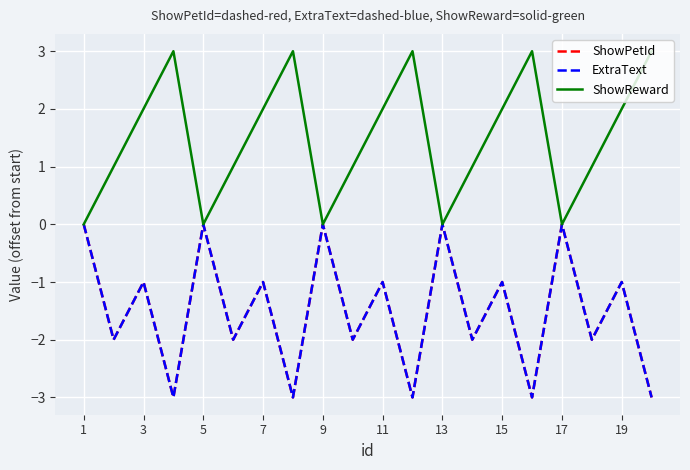

At which label does ShowPetId reach its minimum?

7